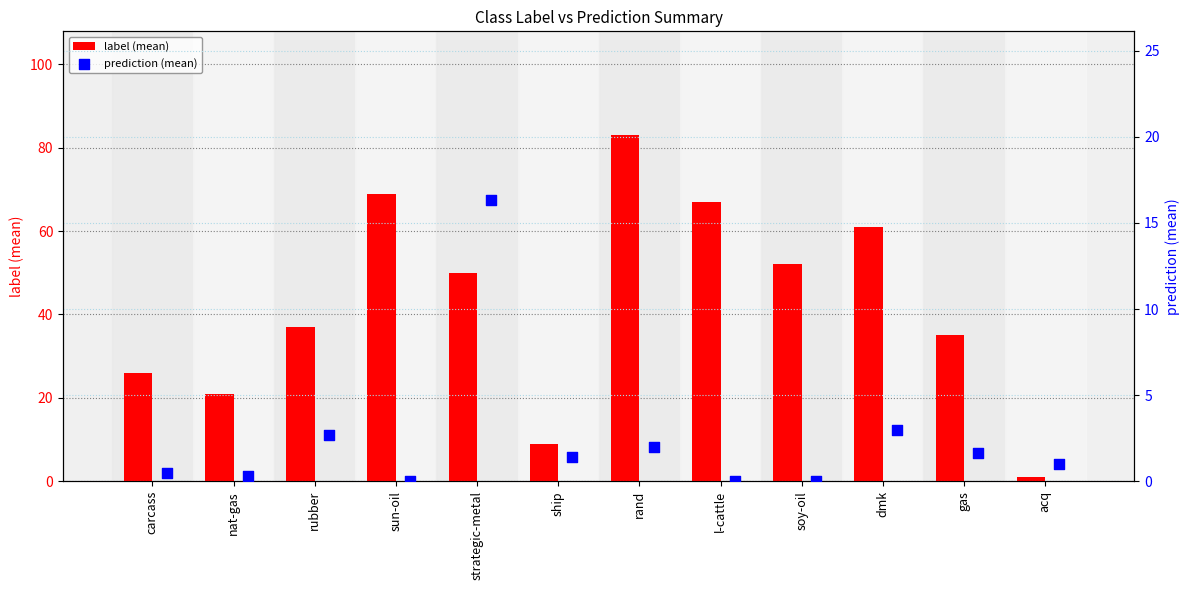

What are all the series names shown in the legend?

label (mean), prediction (mean)